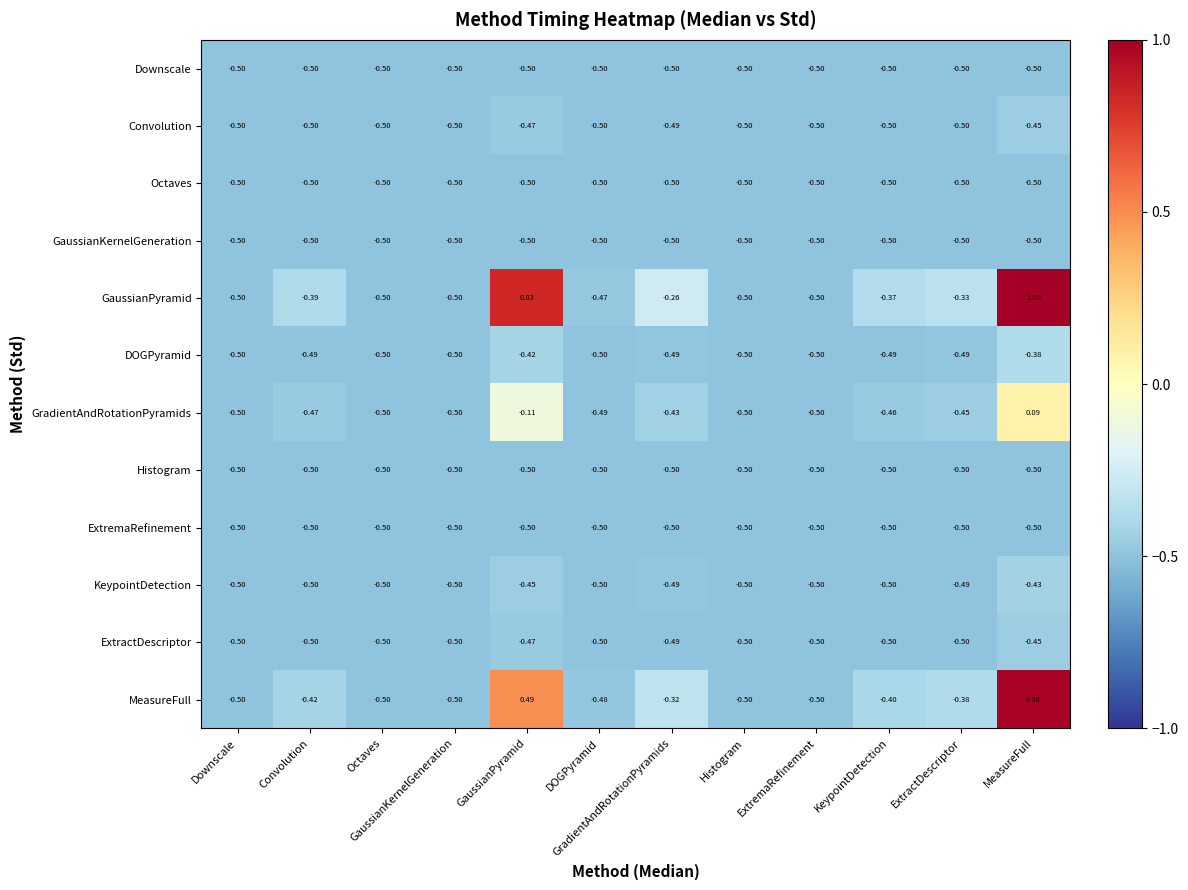

Which series has the largest range (max minus min)?

GaussianPyramid